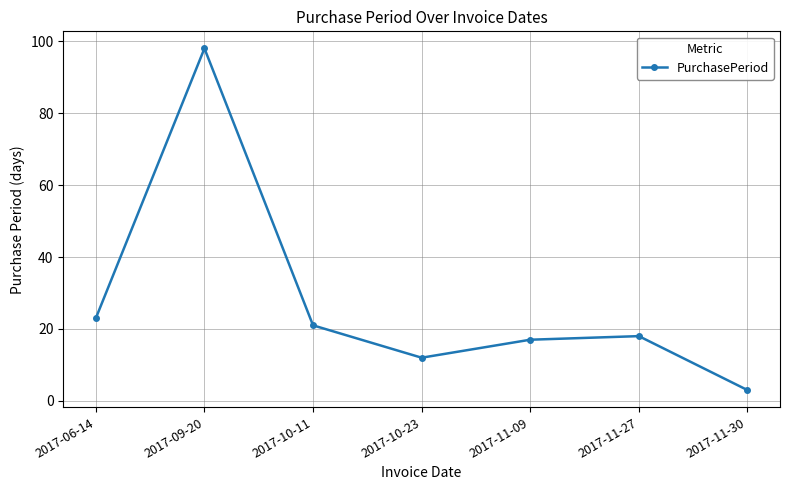

How many interior local valleys (lower than both neighbors) does the data have?

1